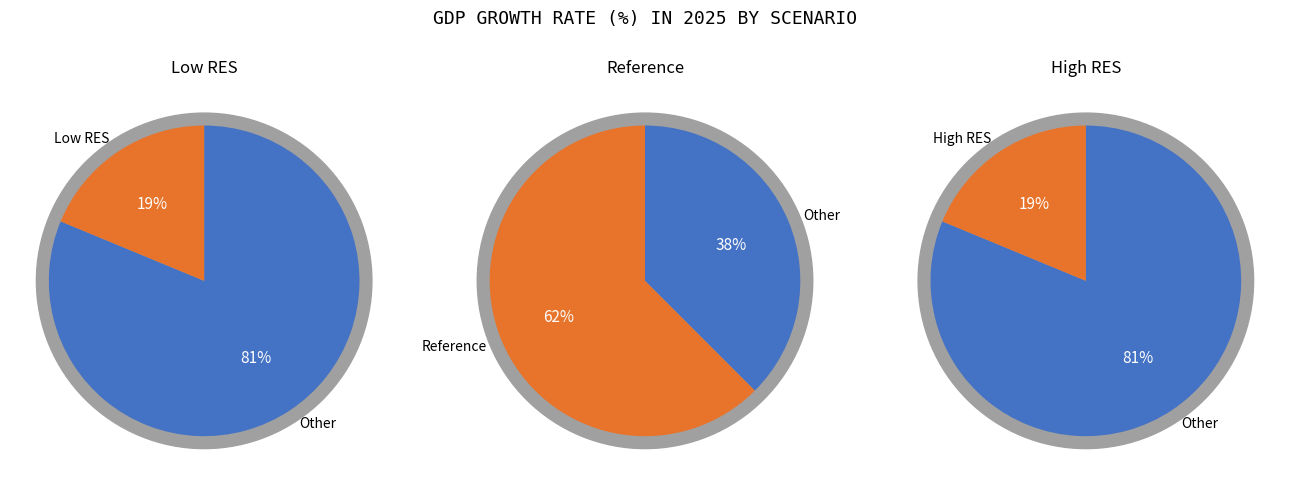

To the nearest percent, what percentage of the pie is Reference?

62%